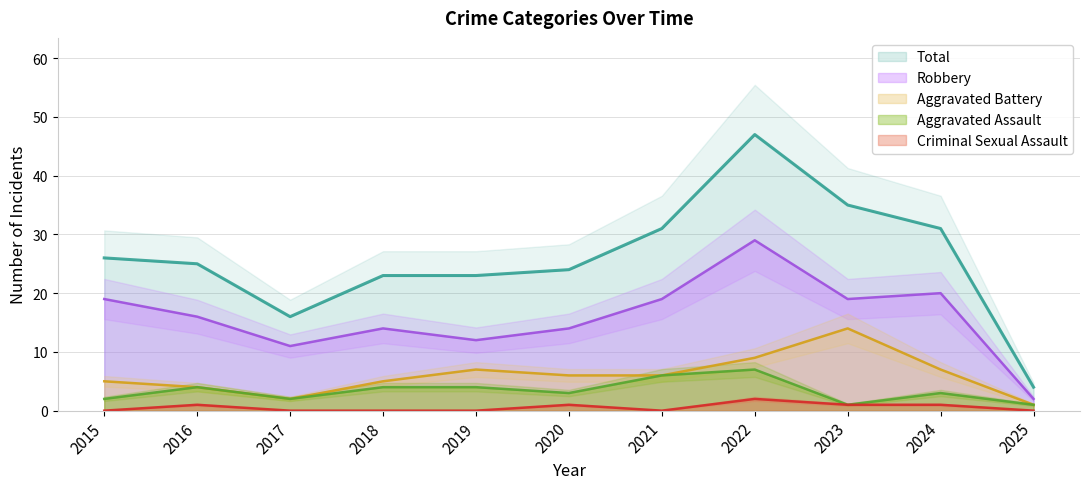

Where does the Total series first go above 25?

2015